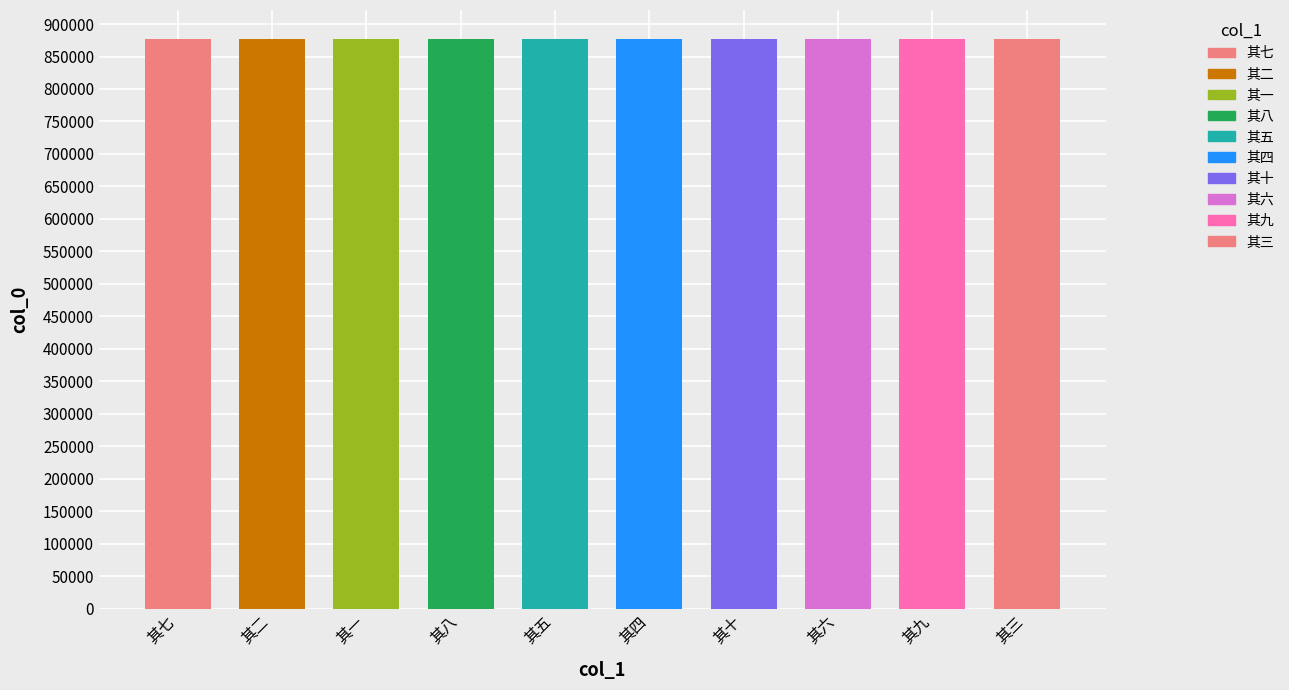

What position from the left is 诸公载酒贺余休致水村农卿有诗次韵 其三?

10